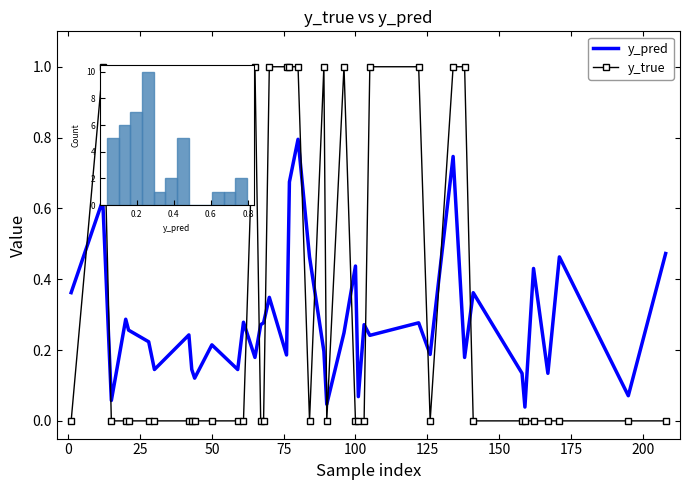

At how many categories does at least one series exceed 0?

40